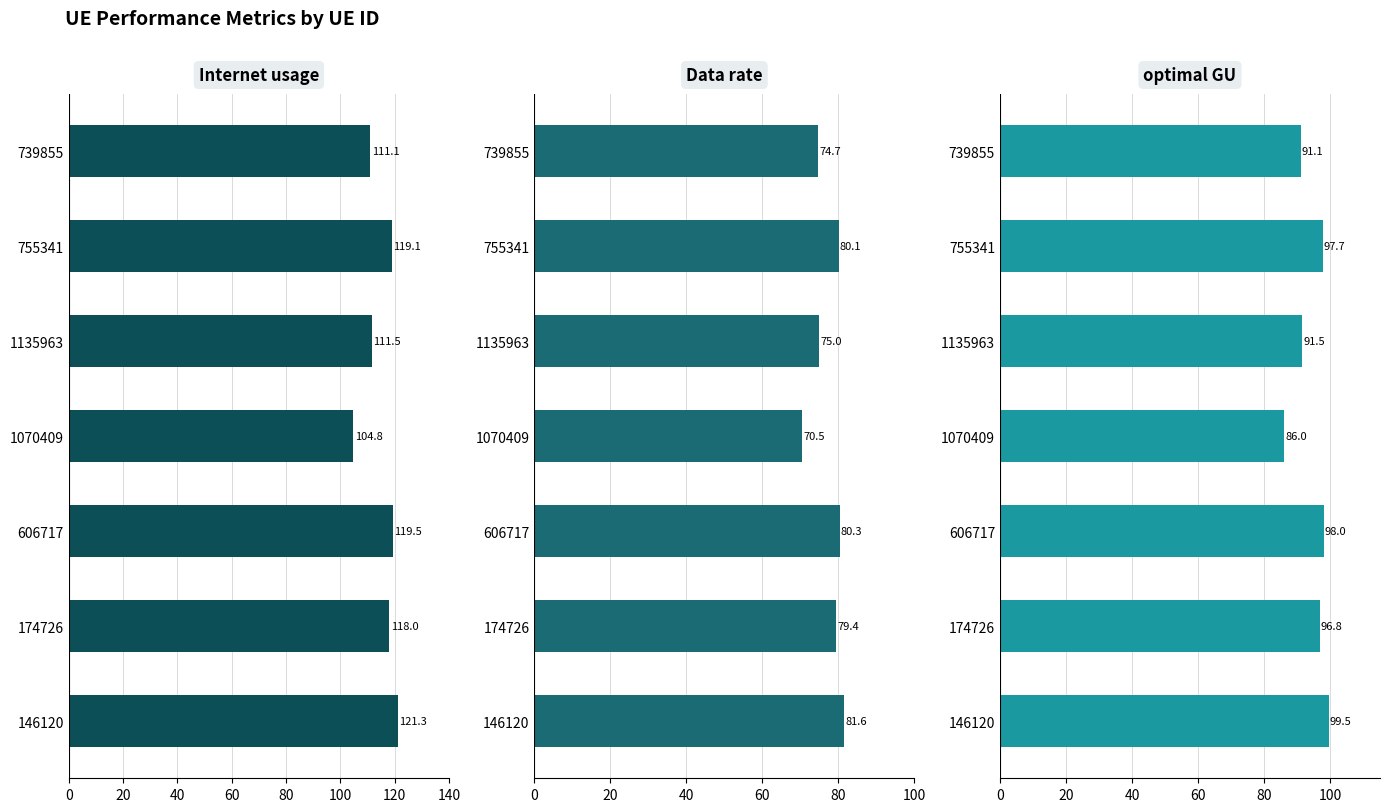

Does the chart contain any negative values?

No